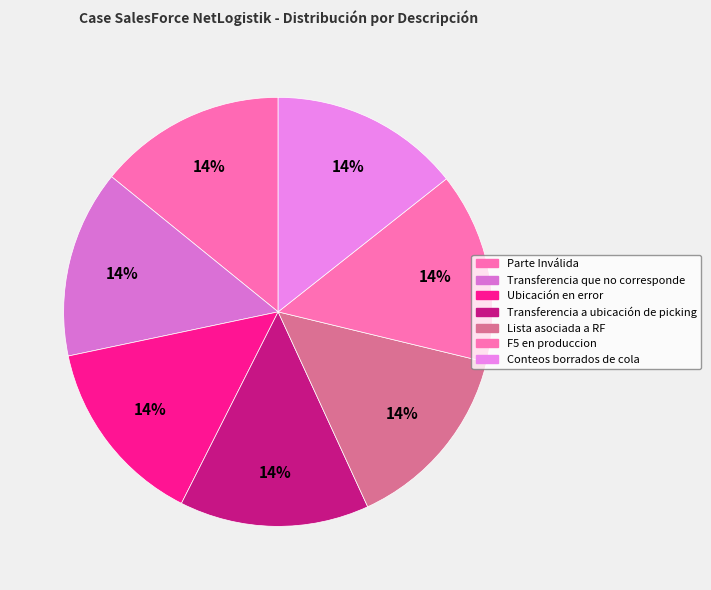

To the nearest percent, what portion does Ubicación en error represent?

14%